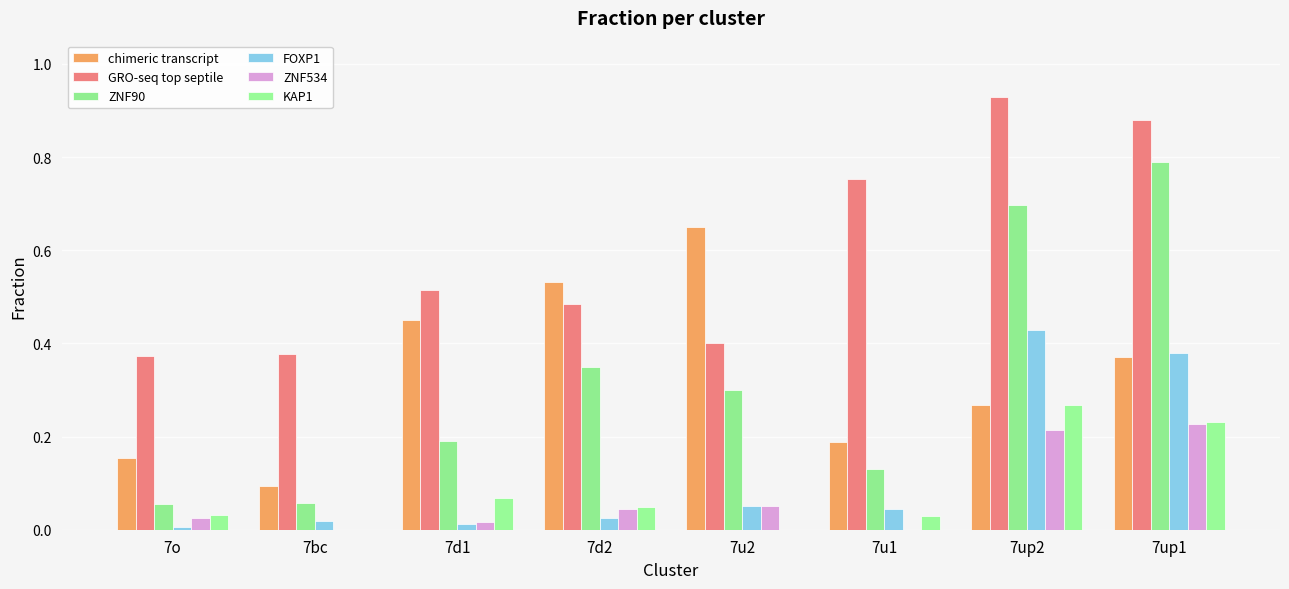

Reading left to right, transcribe all the data shown in this chart.

chimeric transcript: 7o=0.2	7bc=0.1	7d1=0.5	7d2=0.5	7u2=0.7	7u1=0.2	7up2=0.3	7up1=0.4
GRO-seq top septile: 7o=0.4	7bc=0.4	7d1=0.5	7d2=0.5	7u2=0.4	7u1=0.8	7up2=0.9	7up1=0.9
ZNF90: 7o=0.1	7bc=0.1	7d1=0.2	7d2=0.3	7u2=0.3	7u1=0.1	7up2=0.7	7up1=0.8
FOXP1: 7o=0.0	7bc=0.0	7d1=0.0	7d2=0.0	7u2=0.1	7u1=0.0	7up2=0.4	7up1=0.4
ZNF534: 7o=0.0	7bc=0.0	7d1=0.0	7d2=0.0	7u2=0.1	7u1=0.0	7up2=0.2	7up1=0.2
KAP1: 7o=0.0	7bc=0.0	7d1=0.1	7d2=0.0	7u2=0.0	7u1=0.0	7up2=0.3	7up1=0.2